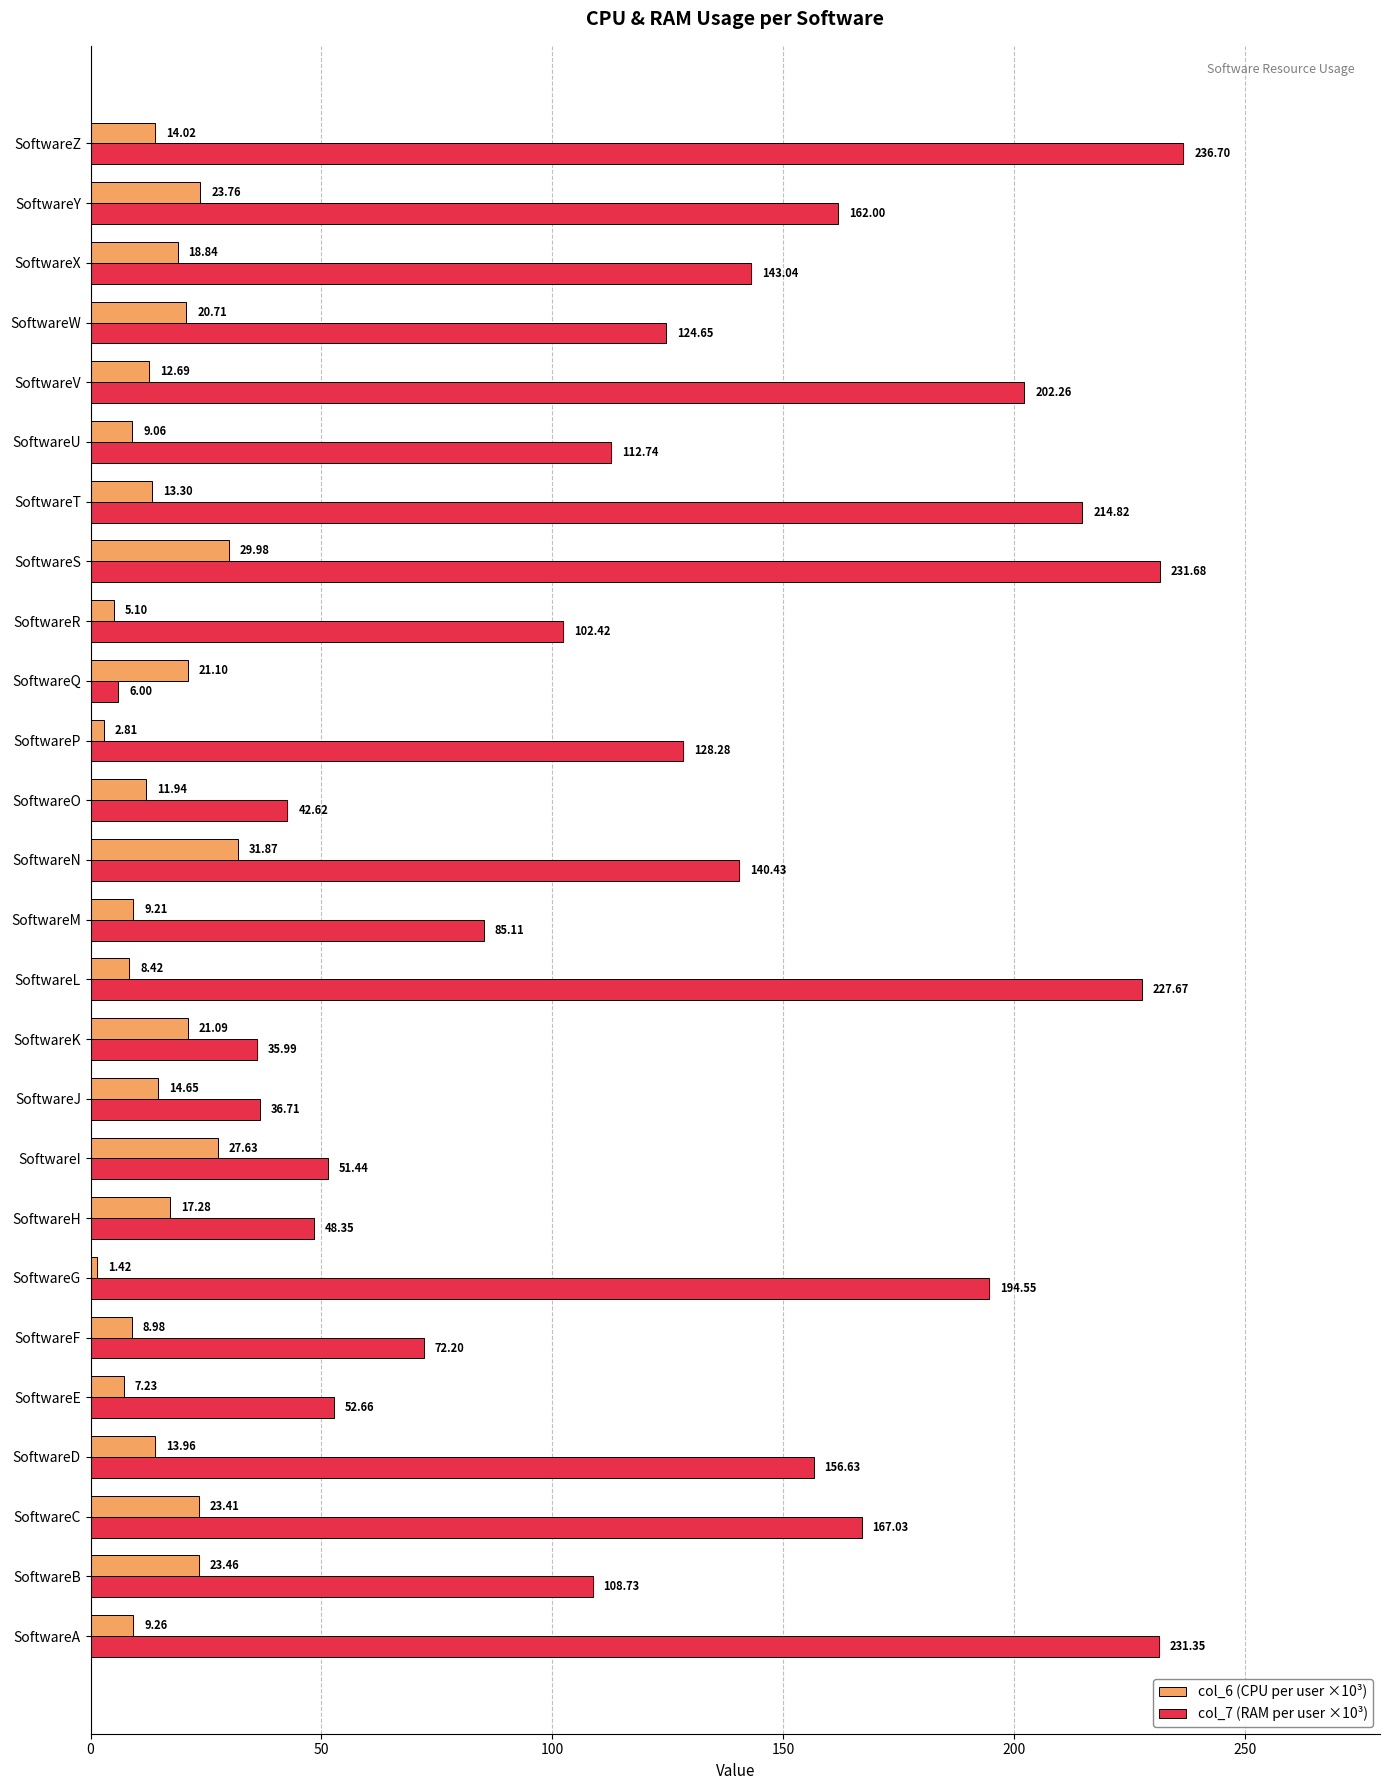

Which series has the widest spread of values?

col_7 (RAM per user ×10³)